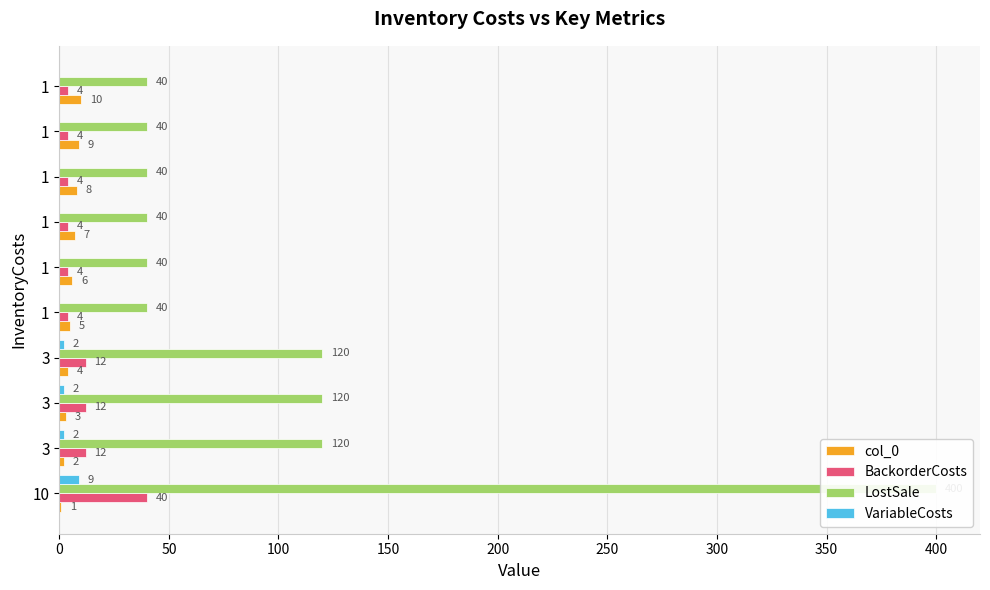

What is the value of the col_0 bar at the 7th from the left?

7